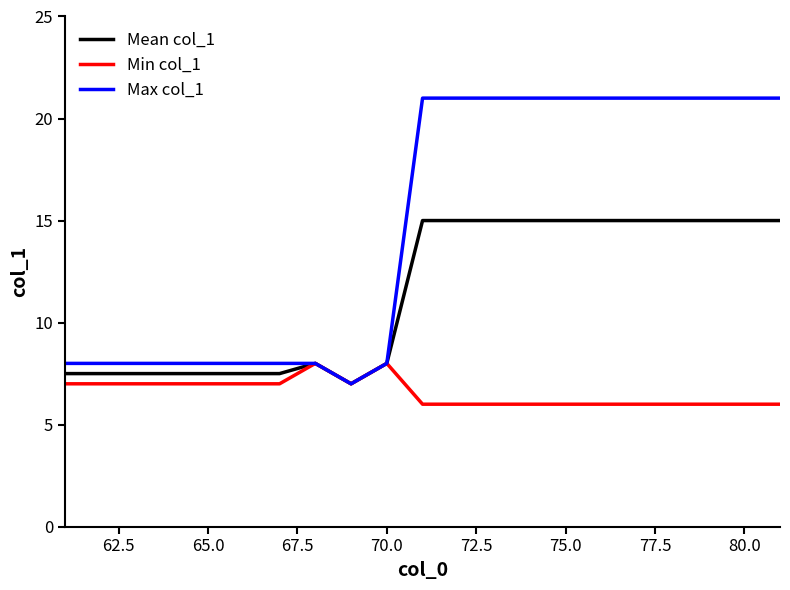

Which series has the largest total across all categories?

Max col_1